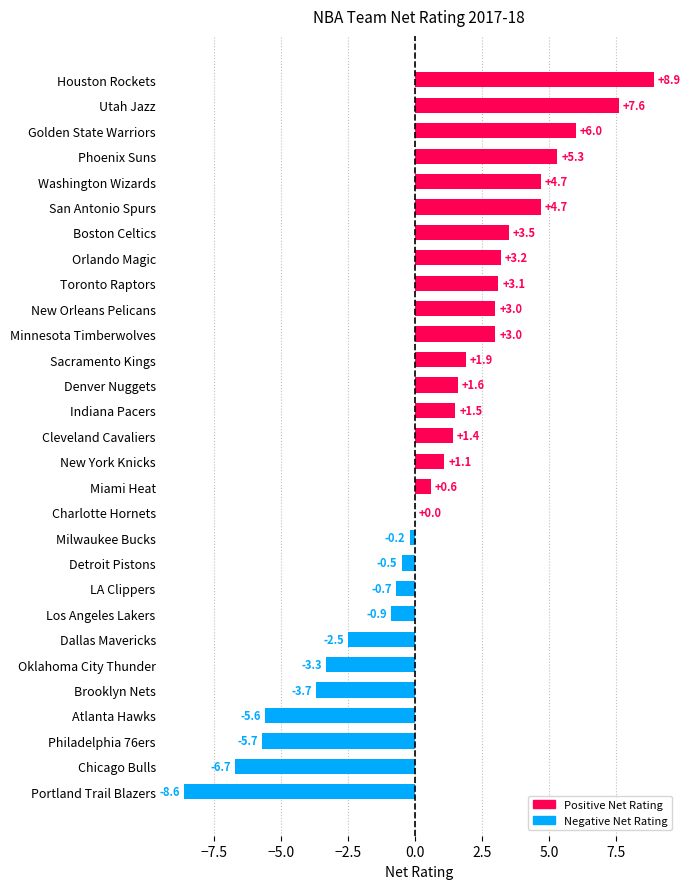

What value does the data have at Denver Nuggets?

1.6